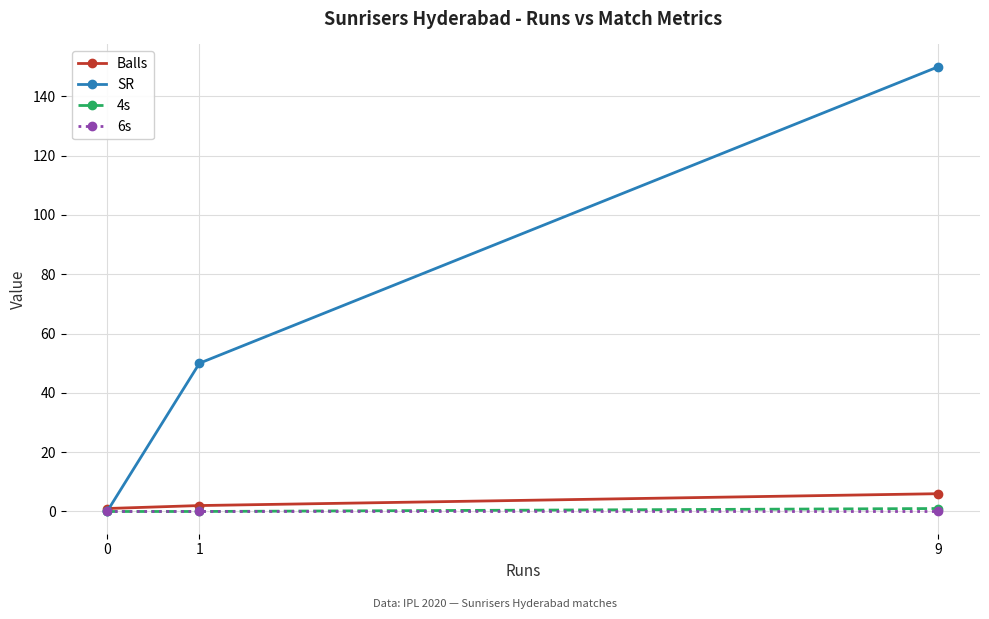

What is the spread (max minus min) of values at 1?

50